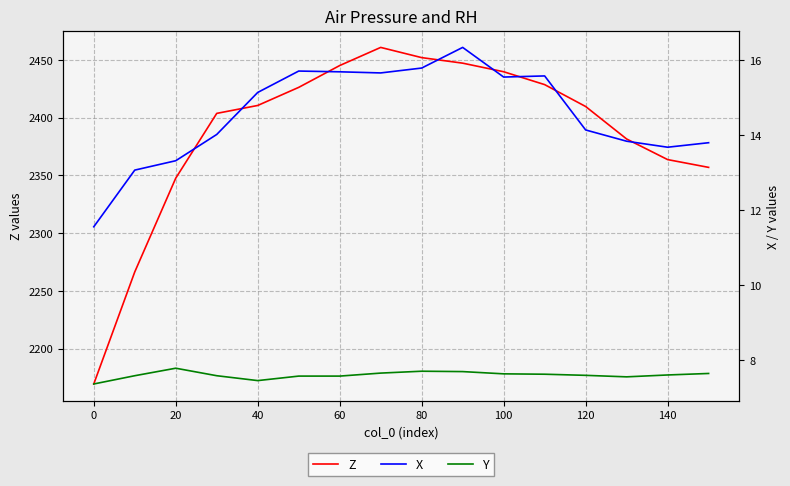

True or false: Z has a value of 3498.8 at 100.

False